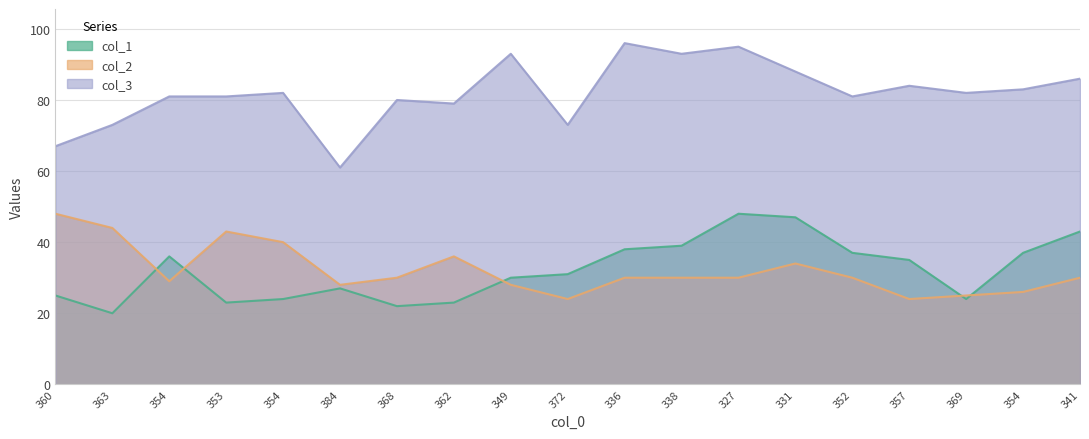

True or false: col_3 and col_2 cross at least once.

False